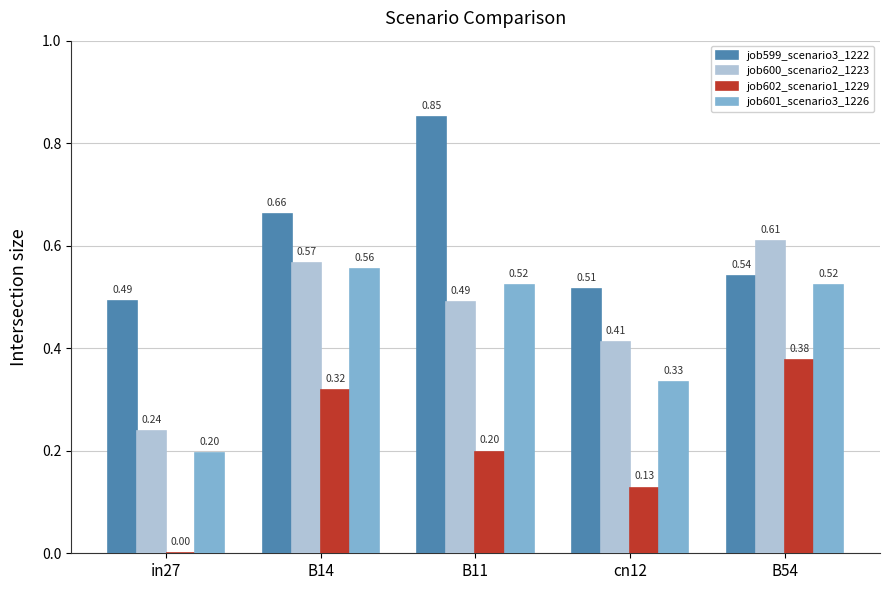

Between B14 and B11, which series saw the biggest shift?

job599_scenario3_1222